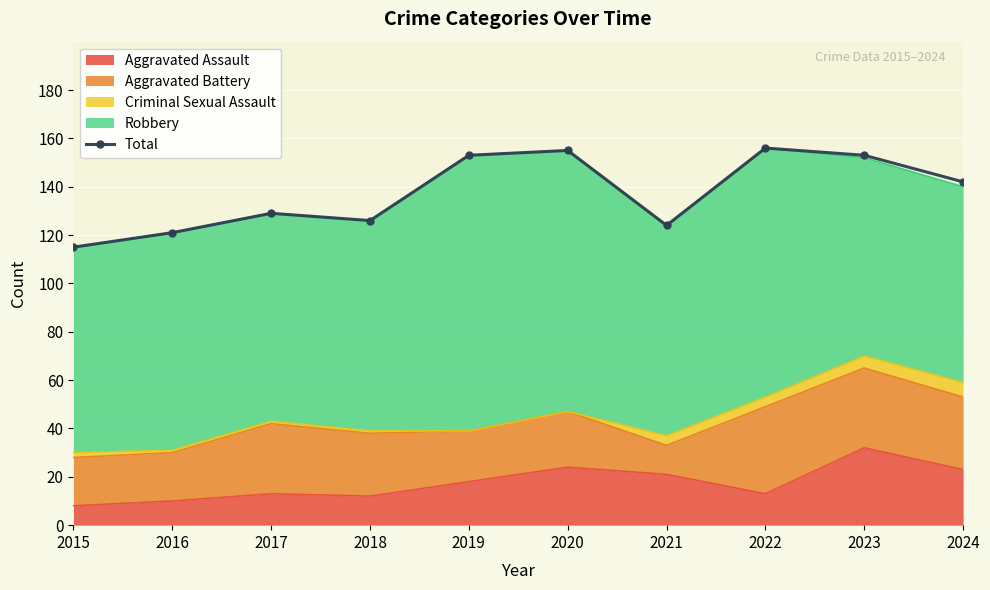

What is the change in value from 2020 to 2022?

+1